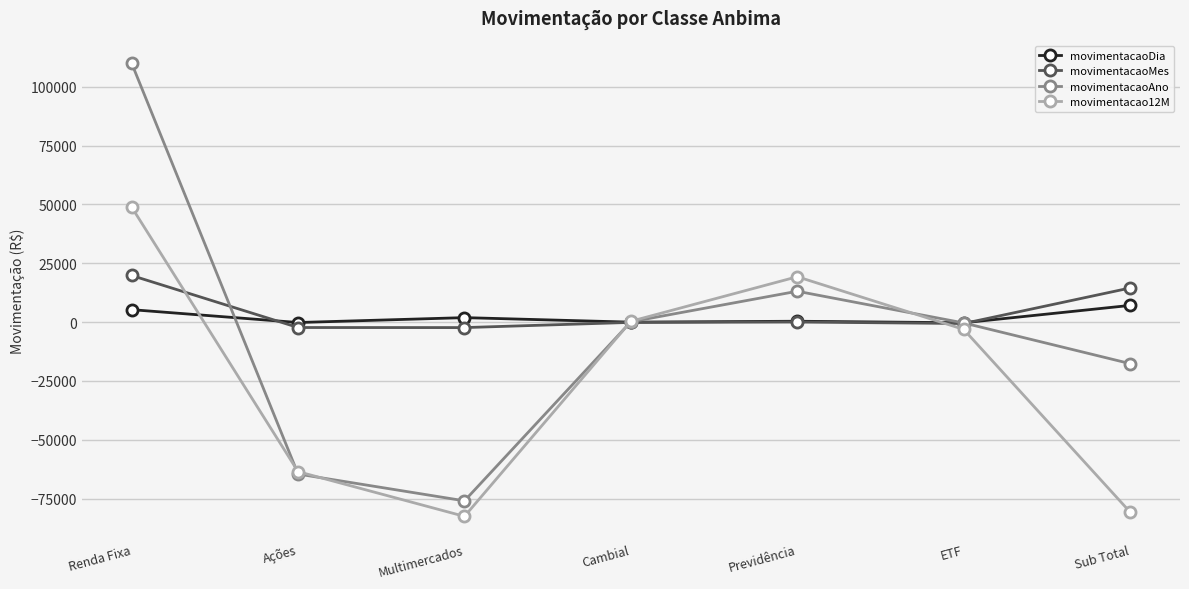

After their last crossing, which series has the higher values: movimentacaoAno or movimentacaoMes?

movimentacaoMes